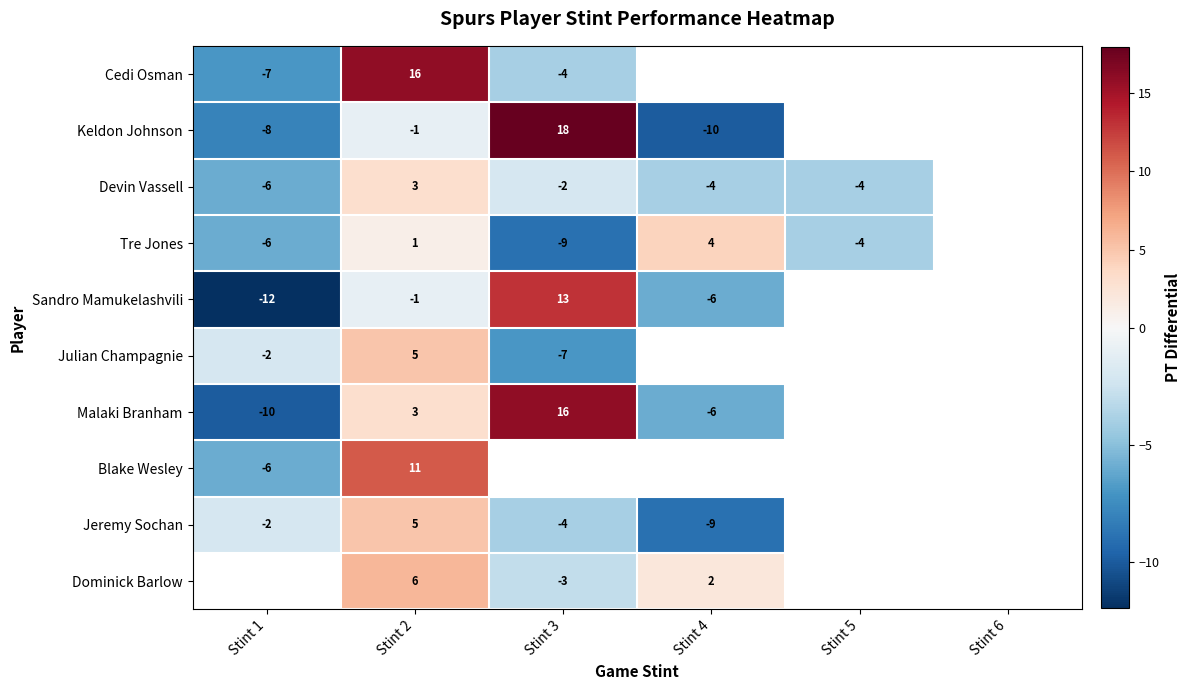

The value of Devin Vassell at Stint 1 is -6. True or false?

True